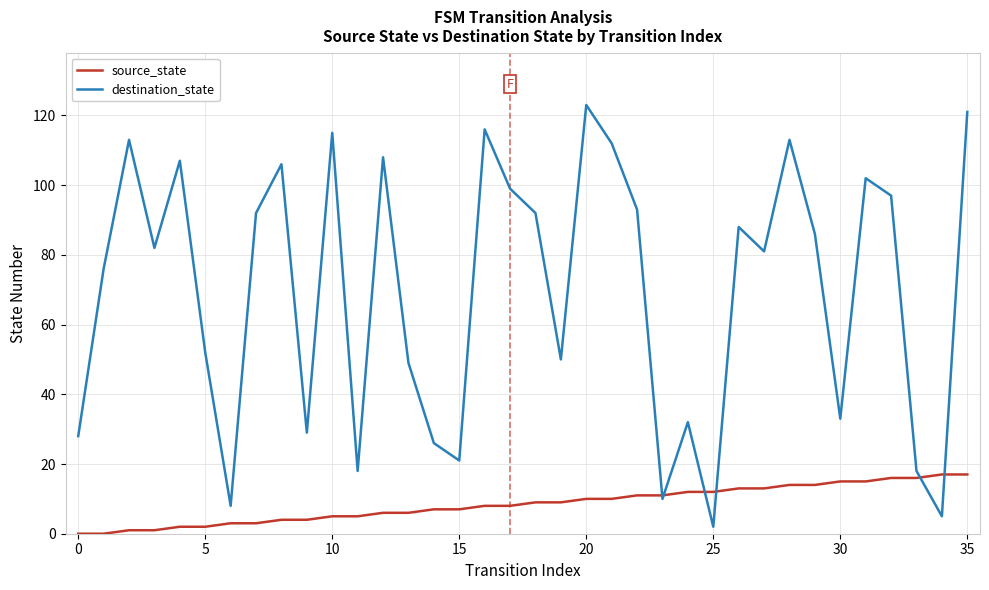

What is the sum of all source_state values?

306